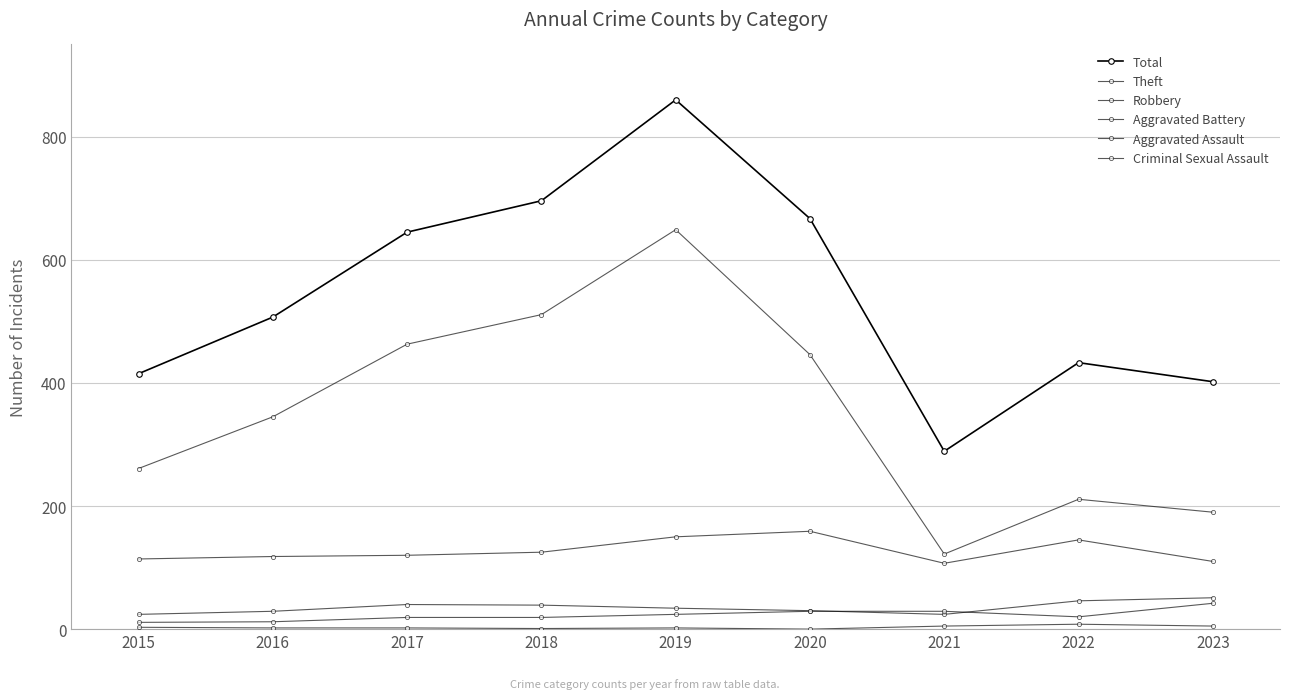

How many series are shown in this chart?

6